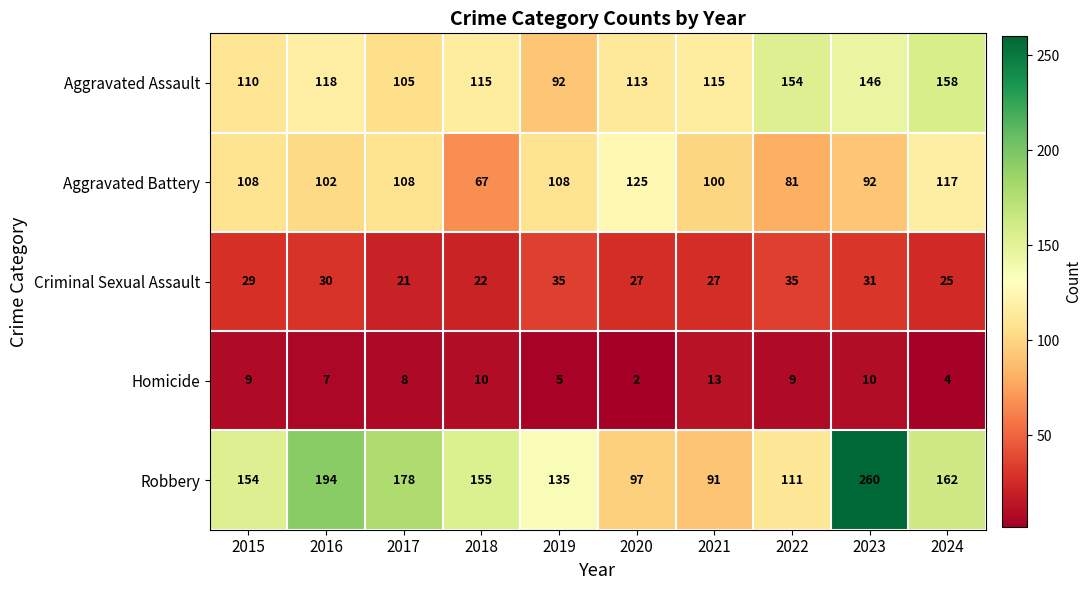

Which series changed the most between 2022 and 2023?

Robbery